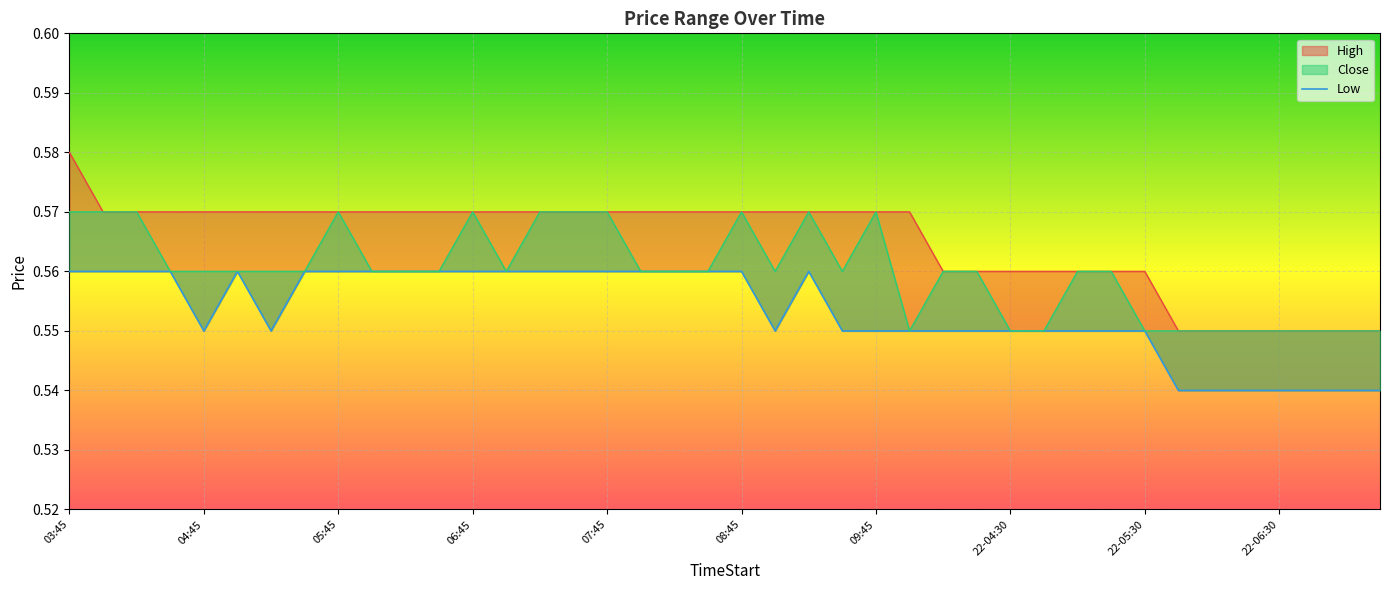

How many points are higher than both their immediate neighbors (excluding endpoints)?

2